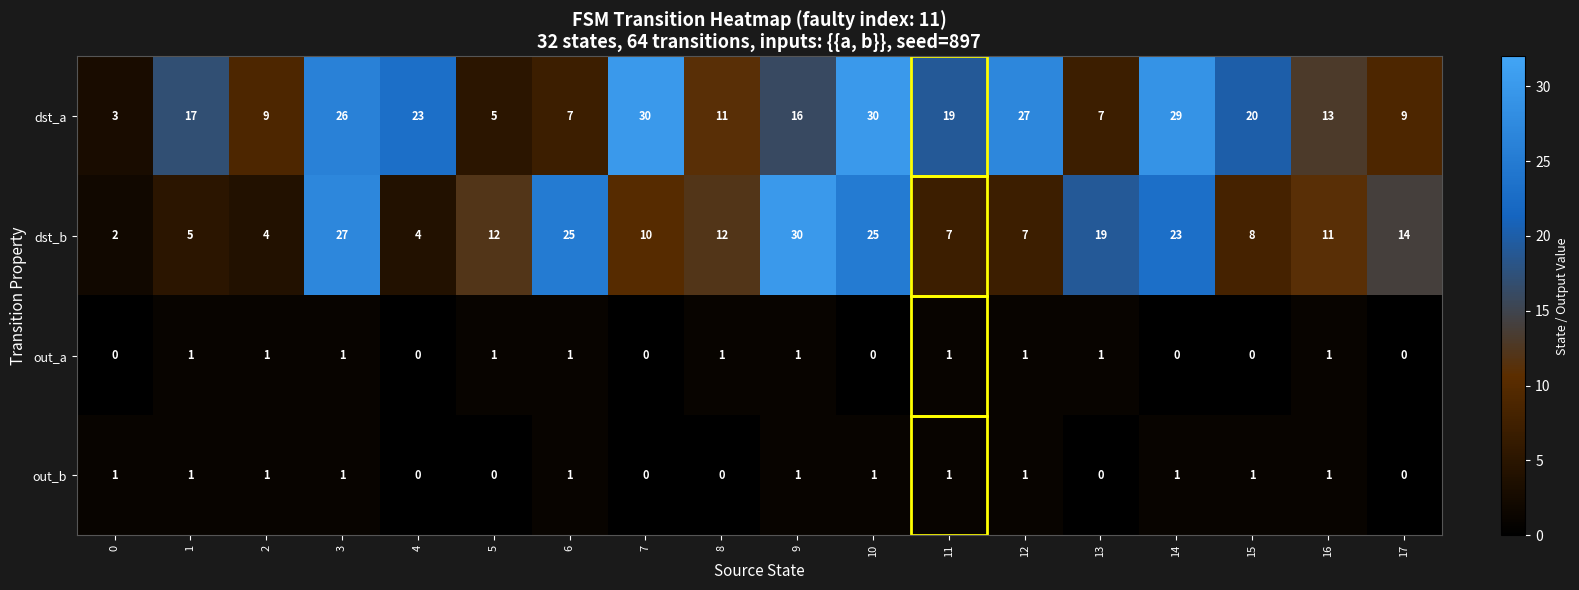

At 8, list the series in order from largest to smallest.

dst_b, dst_a, out_a, out_b